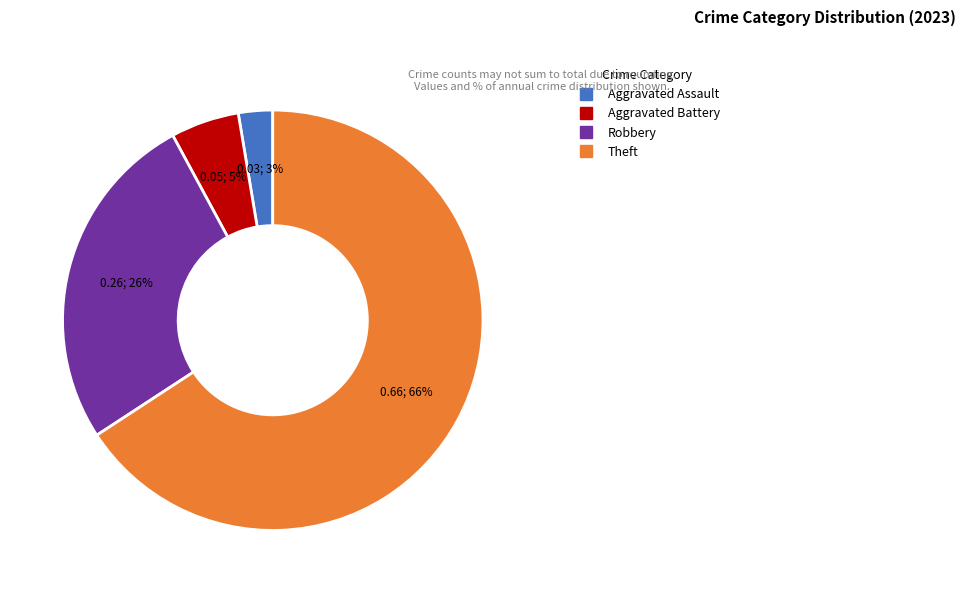

To the nearest percent, what is the average slice percentage?

25%